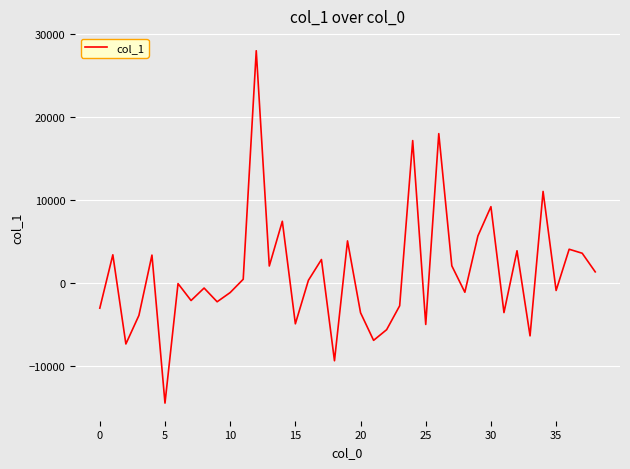

Does the chart display data point markers on the line(s)?

No